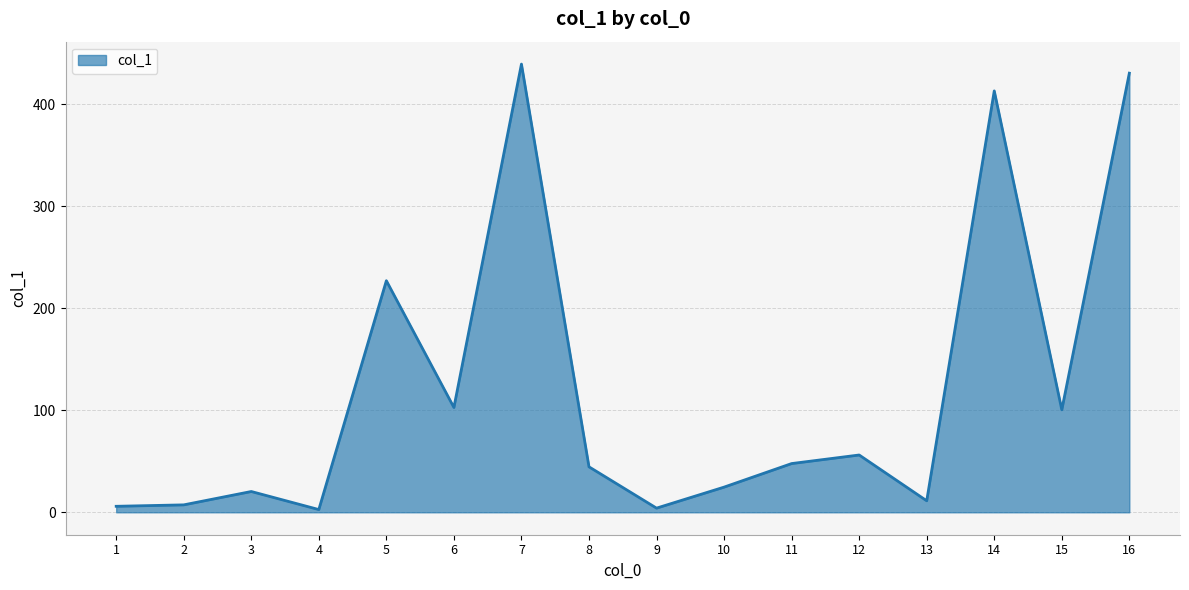

What is the greatest value displayed?

439.5